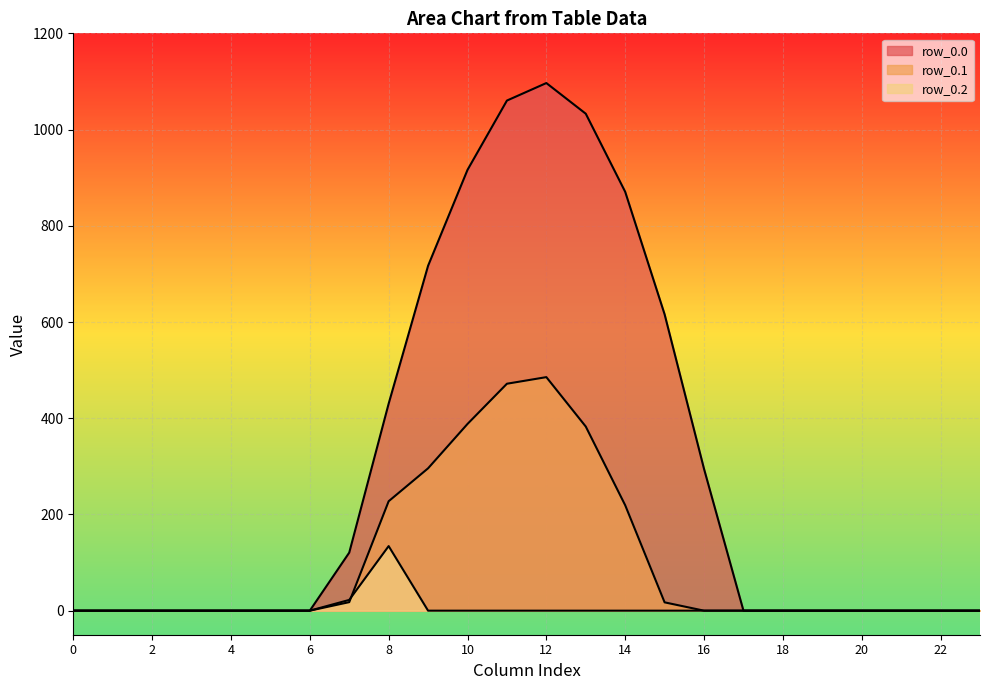

How many values in the row_0.0 series exceed 0?

10